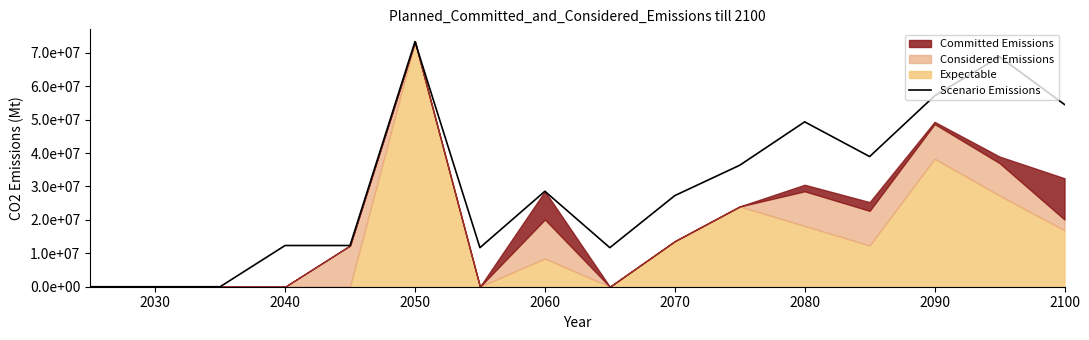

The chart shows a value of 49350649.4 at 2080. True or false?

True